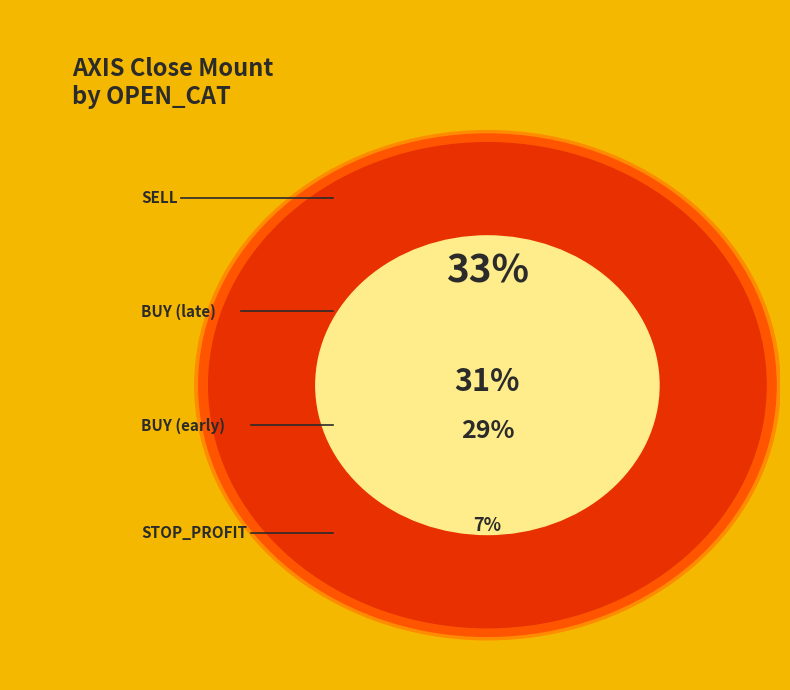

Between 2 and 11, which is larger?

11